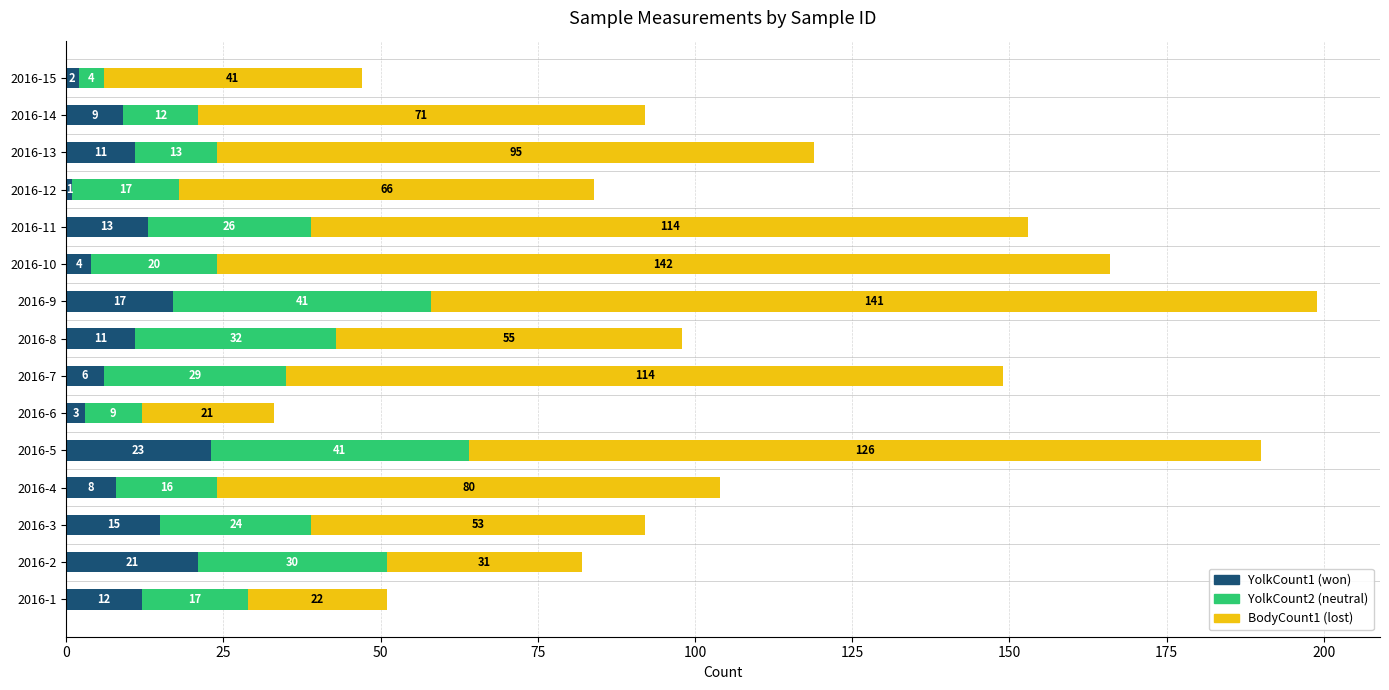

What is the total value across all series at 2016-12?

84